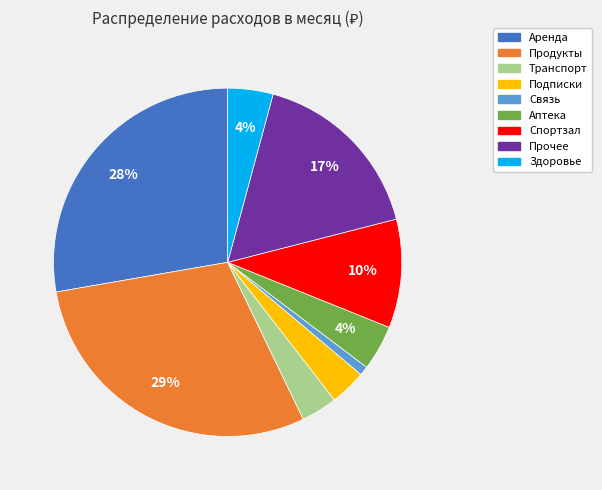

To the nearest percent, what percentage of the pie is Спортзал?

10%